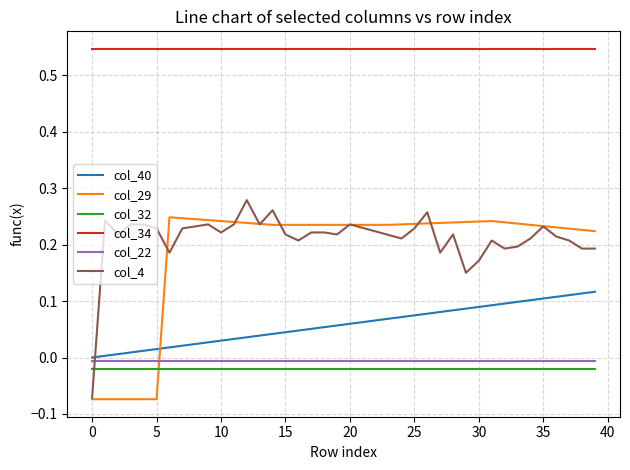

Which series has the largest total across all categories?

col_34